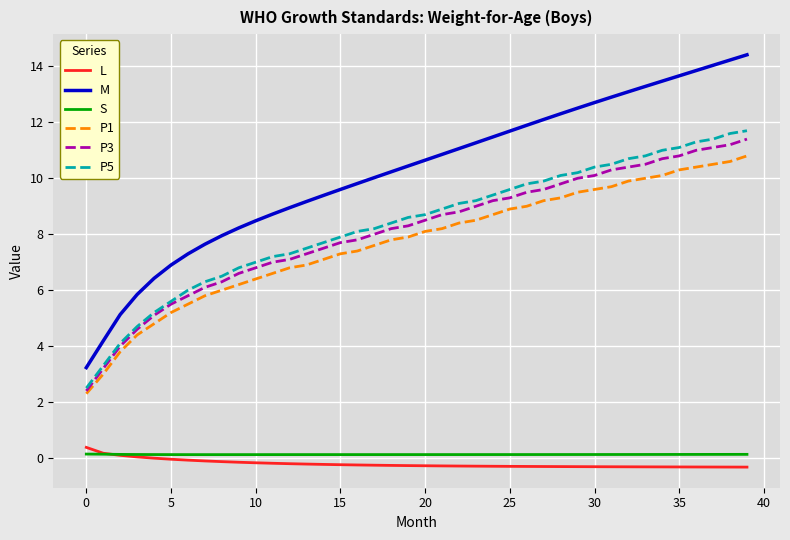

Which series has the widest spread of values?

M